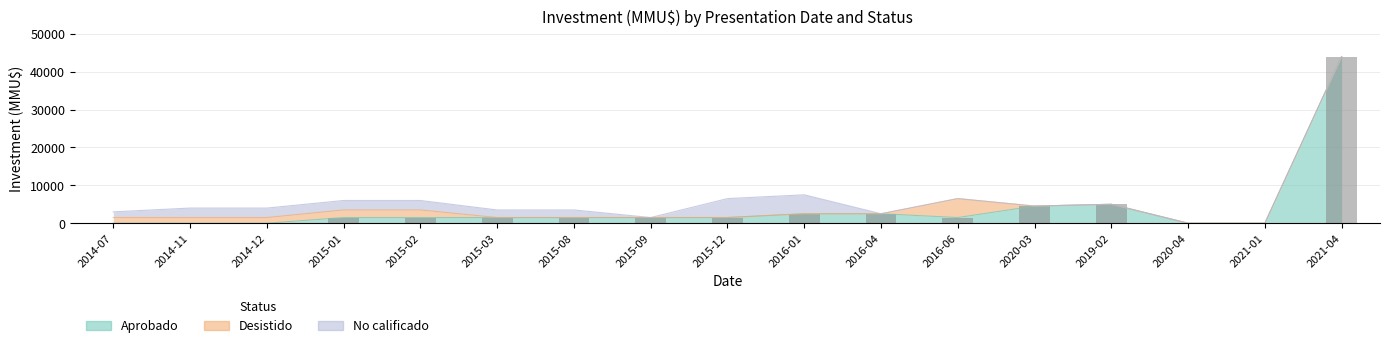

Between 2014-07 and 2014-12, which series saw the biggest shift?

No calificado